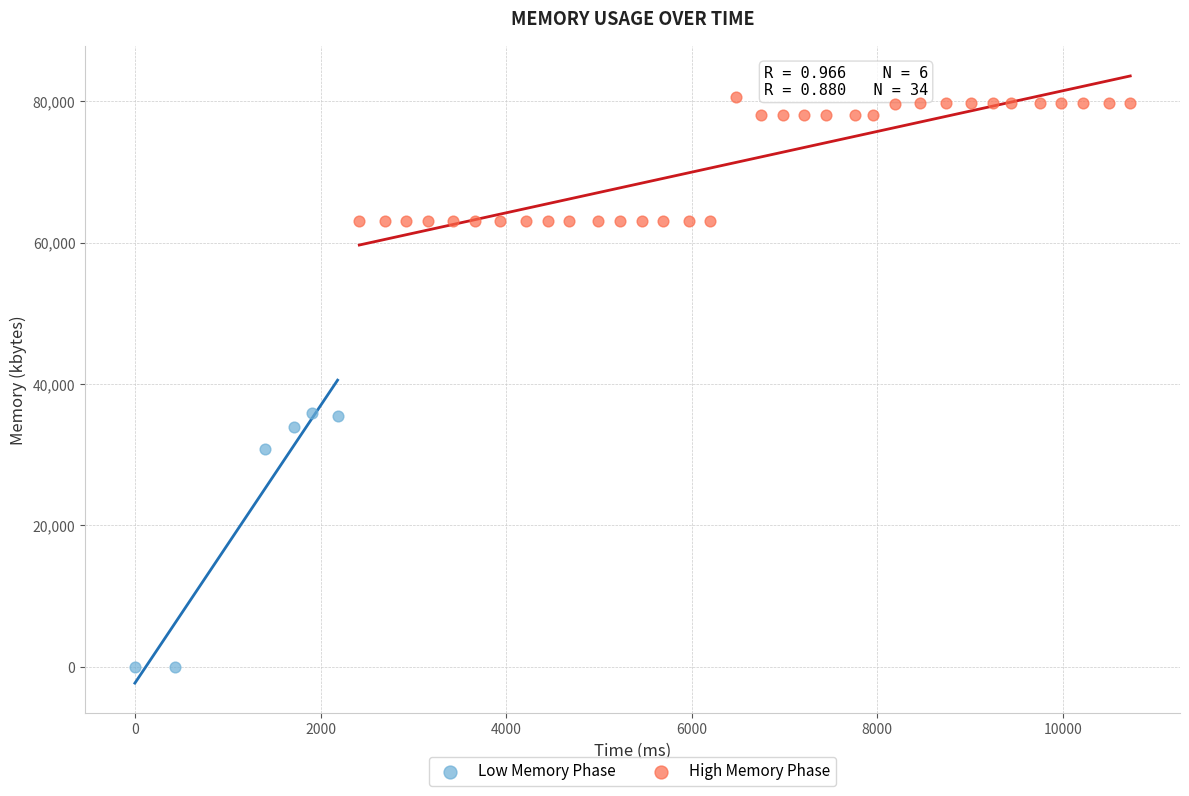

Which series contains the lowest Y value?

Low Memory Phase